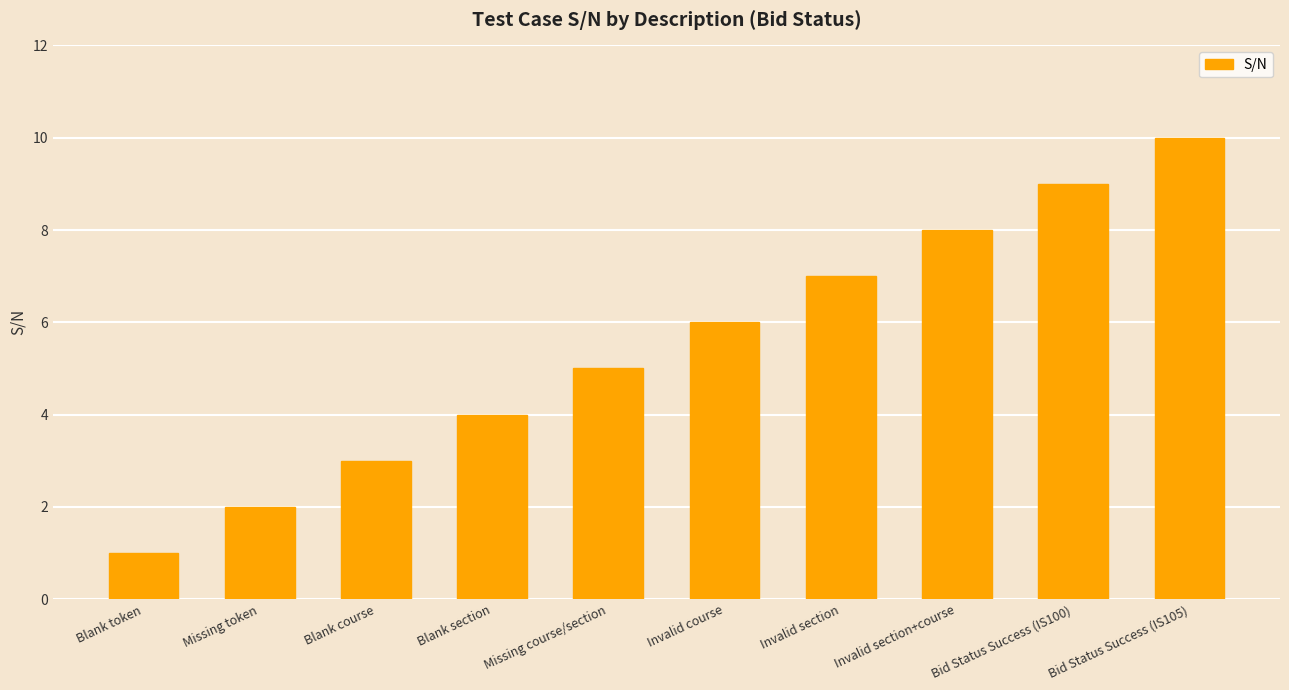

True or false: the data shows 6 at Blank section.

False